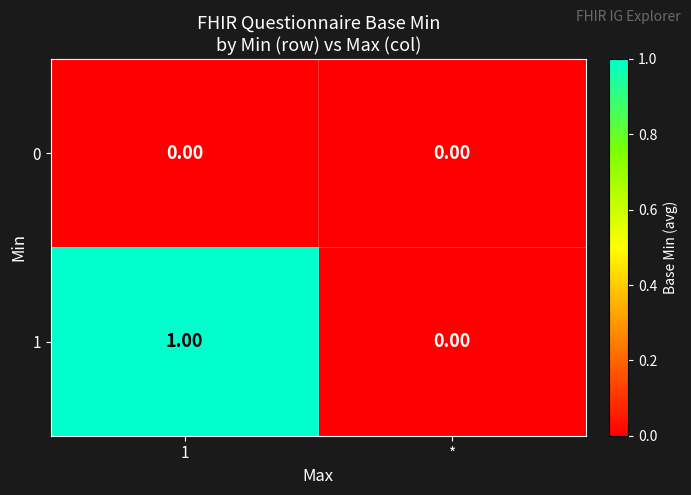

How many series are shown in this chart?

2